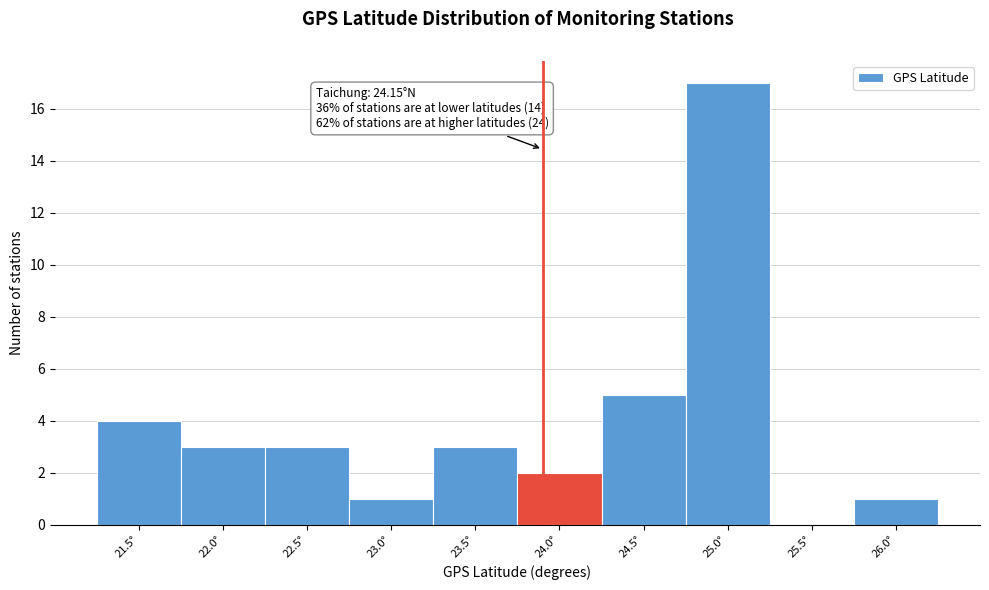

Reading left to right, transcribe all the data shown in this chart.

21.5°=4	22.0°=3	22.5°=3	23.0°=1	23.5°=3	24.0°=2	24.5°=5	25.0°=17	25.5°=0	26.0°=1